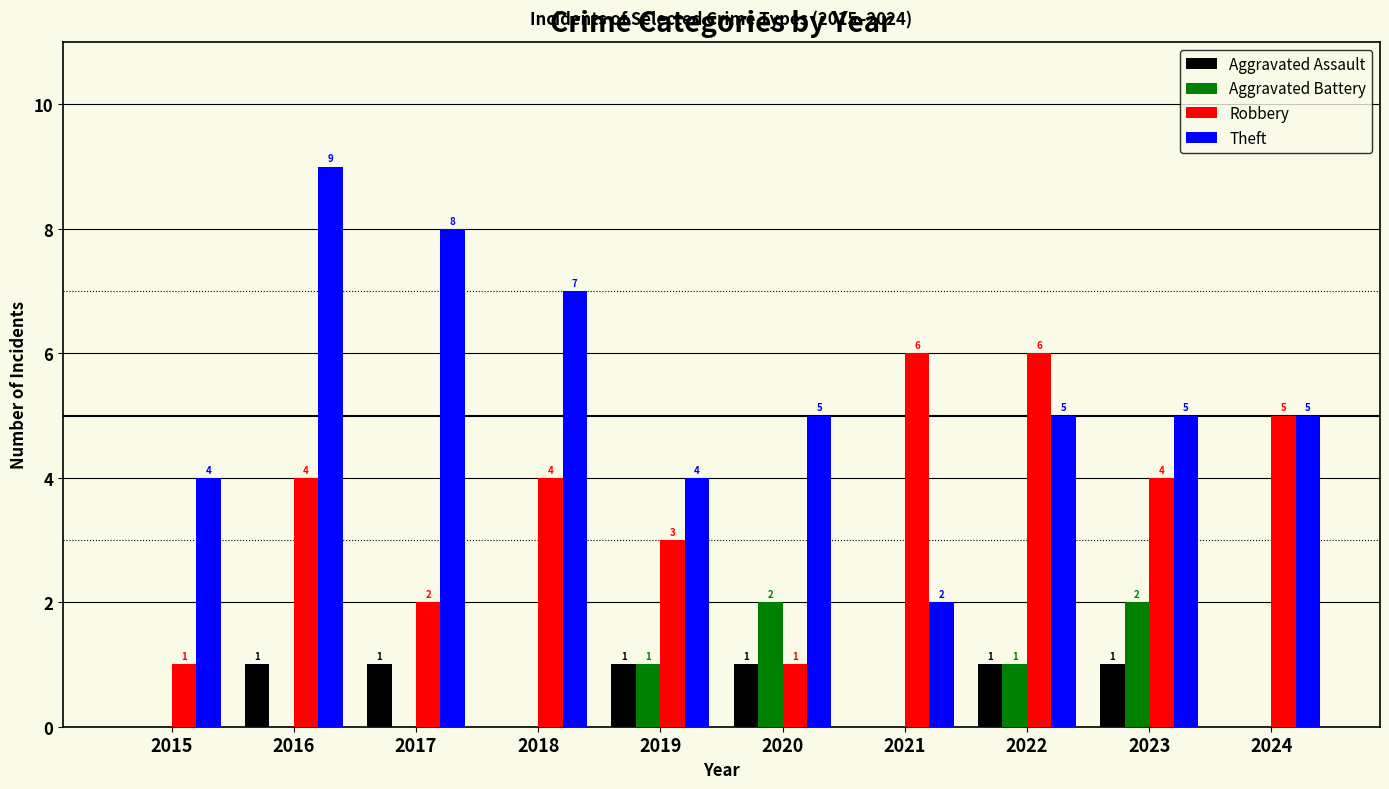

Is it true that Theft equals 2 at 2023?

False